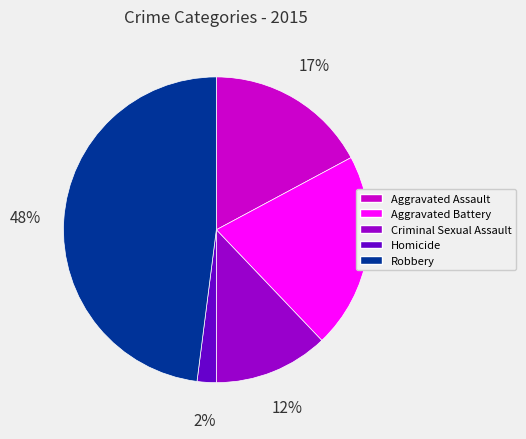

What percentage is the Robbery slice, to the nearest percent?

48%